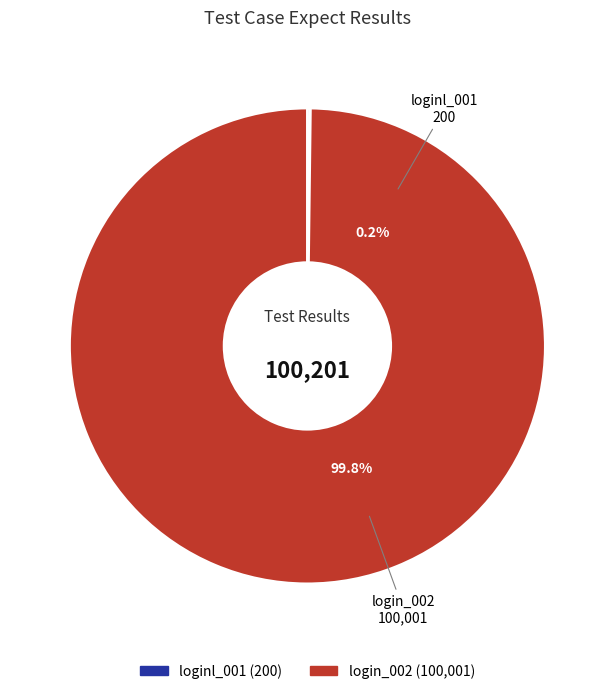

How many segments does this pie chart have?

2